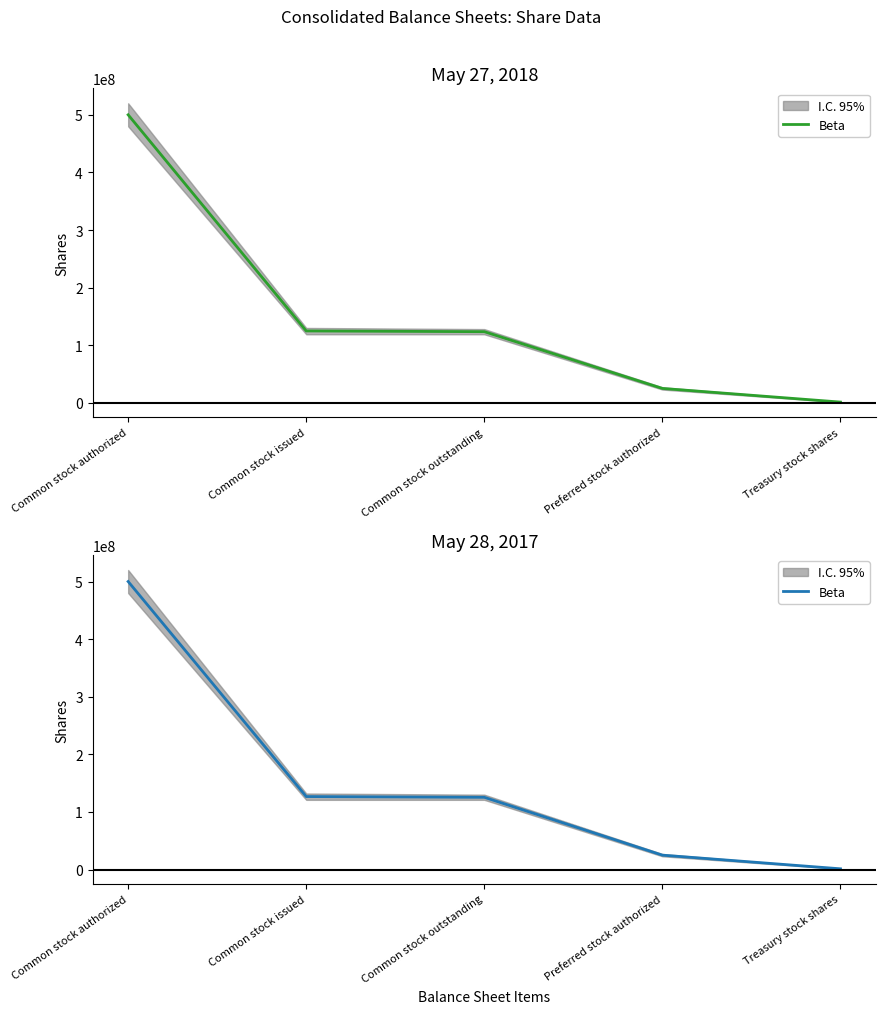

Where is the data nearest to the value 250650000?

Common stock issued